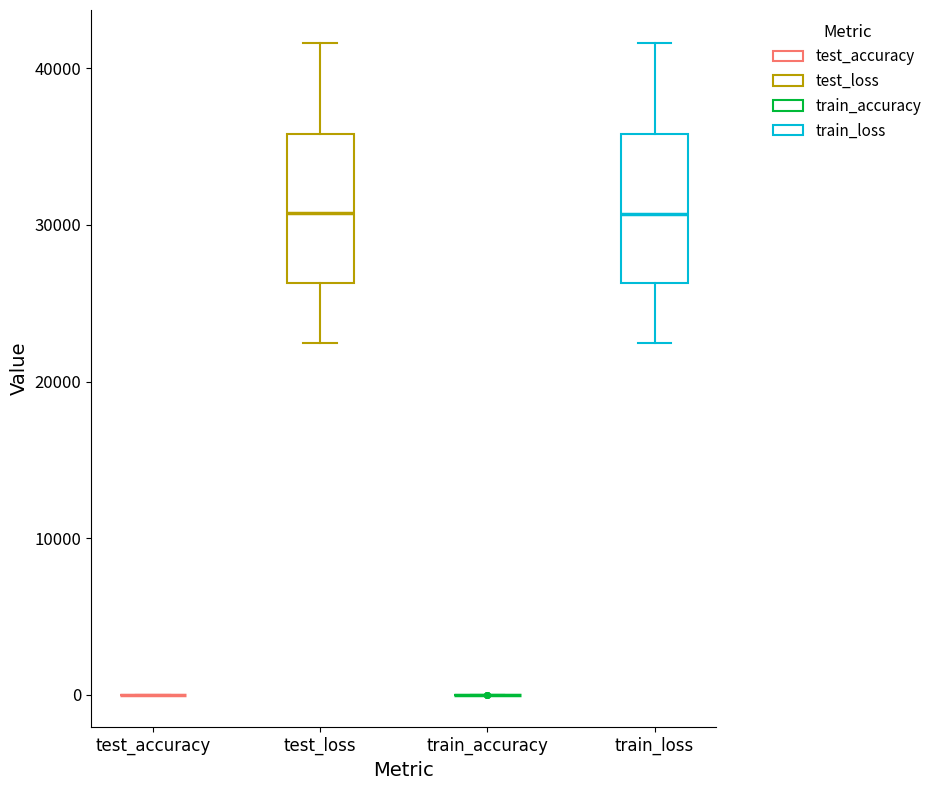

Reading left to right, transcribe this box plot: for each box, give where its median line is, the range the box spans, and where its two whiskers end, as read against the y-axis. The values are not printed on the chart, so give them approximately, as read against the axis.

test_accuracy: box collapsed to a line at 0, whiskers 0 to 0
test_loss: median 31000, box 26000 to 36000, whiskers 22000 to 42000
train_accuracy: box collapsed to a line at 0, whiskers 0 to 0
train_loss: median 31000, box 26000 to 36000, whiskers 22000 to 42000